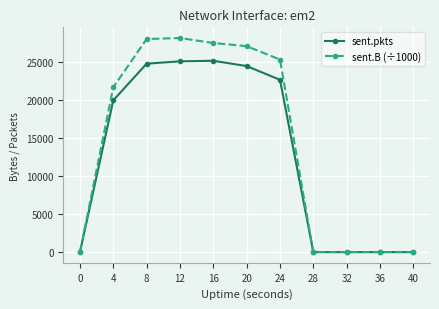

Is the value of sent.B (÷1000) at 12 greater than the value of sent.pkts at 40?

Yes